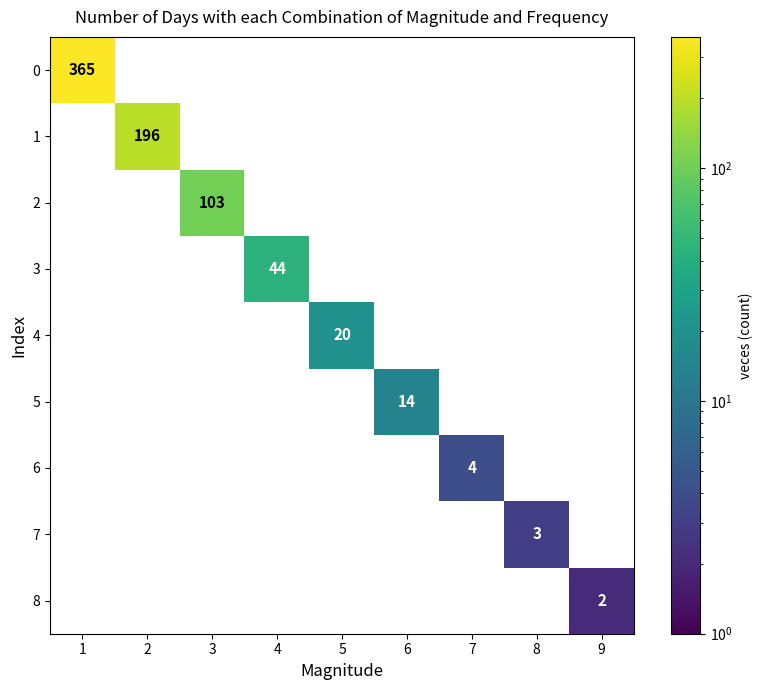

List the series in order of their overall mean, highest first.

0, 1, 2, 3, 4, 5, 6, 7, 8